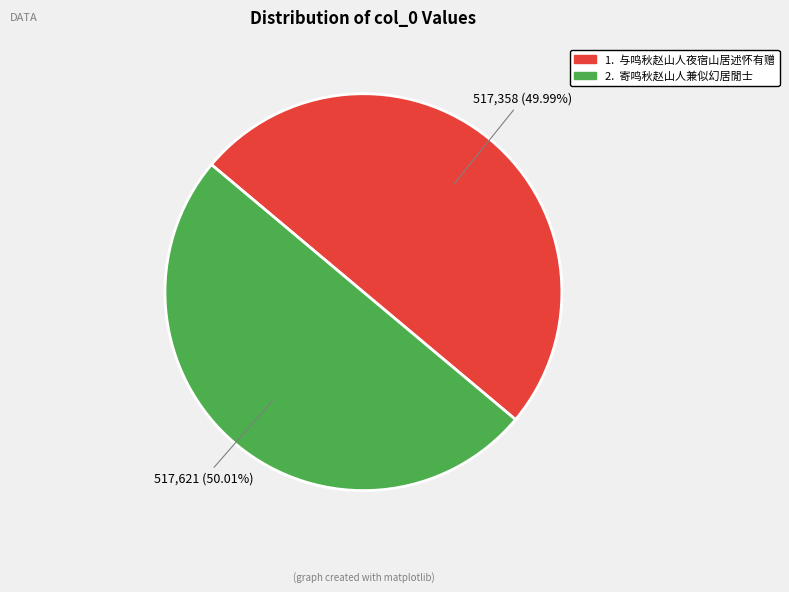

Does any single category account for the majority?

Yes